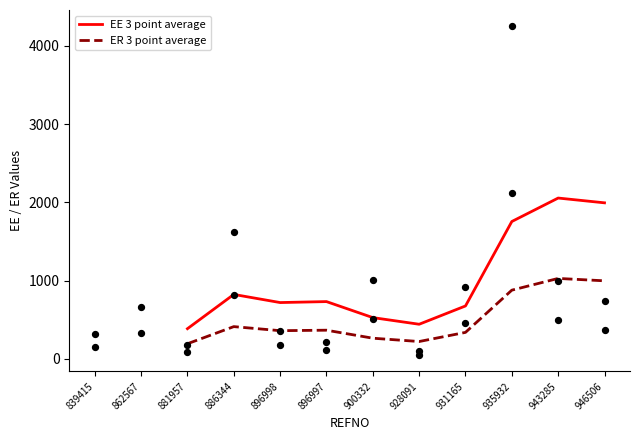

At which category is the sum across all series the highest?

943285